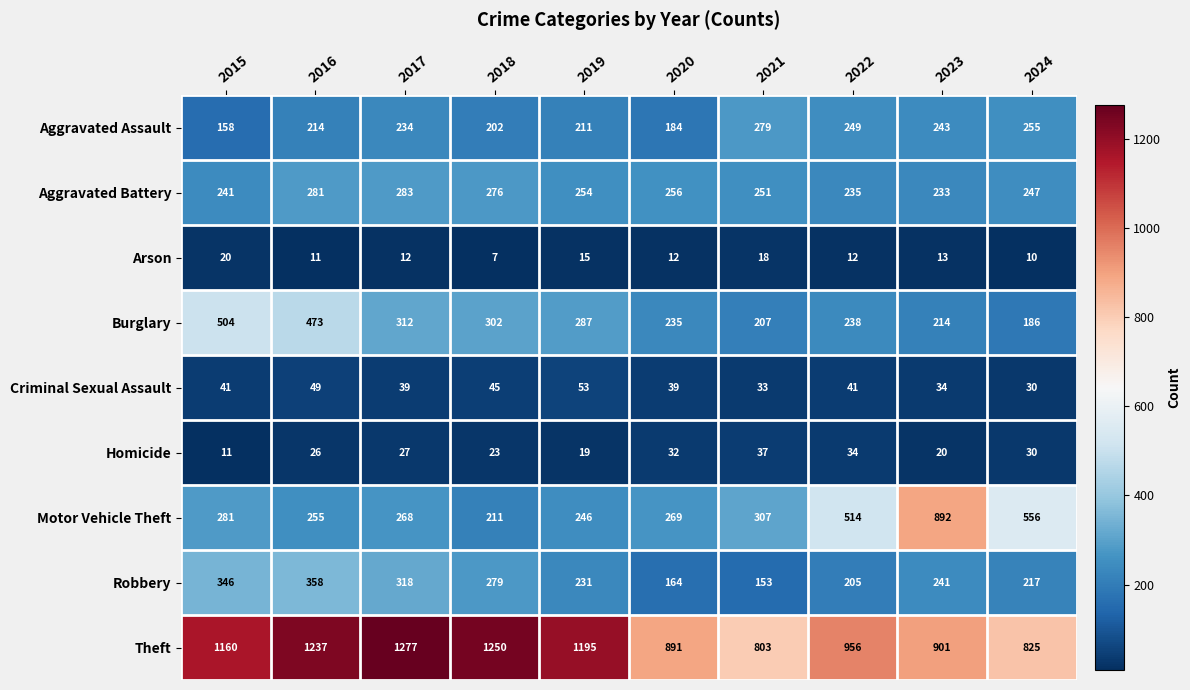

At which label does Theft reach its peak?

2017